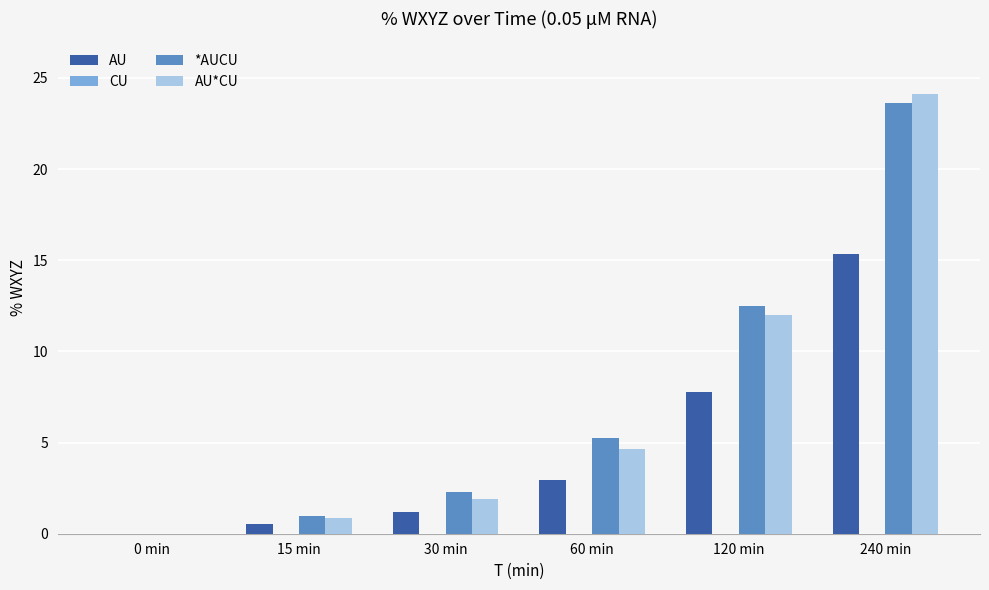

At which label does *AUCU first exceed 5?

60 min